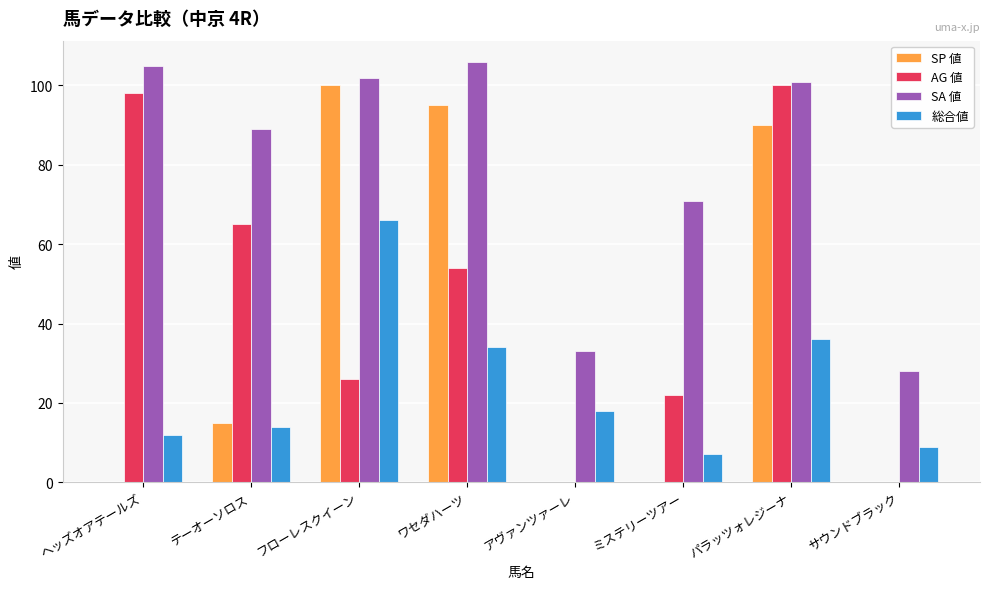

Between ヘッズオアテールズ and サウンドブラック, which series saw the biggest shift?

AG 値